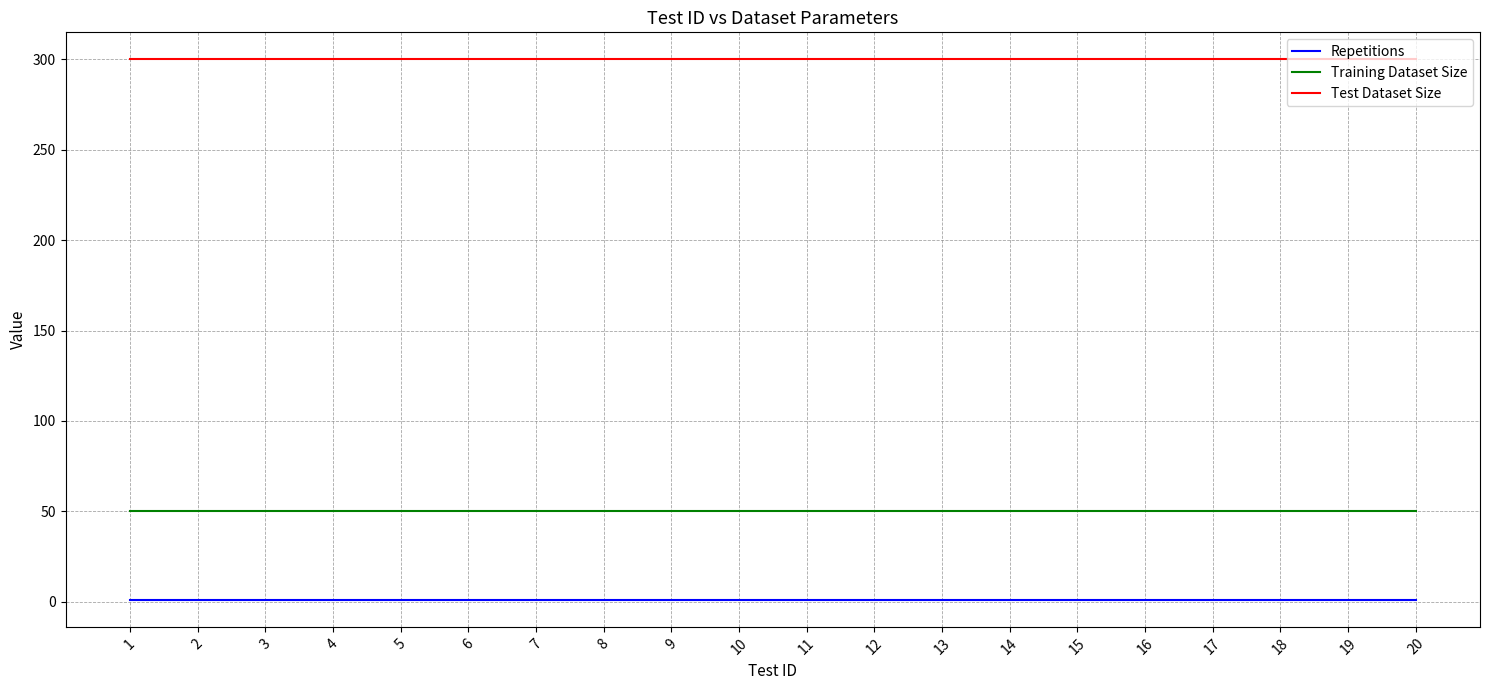

What is the spread (max minus min) of values at 18?

299